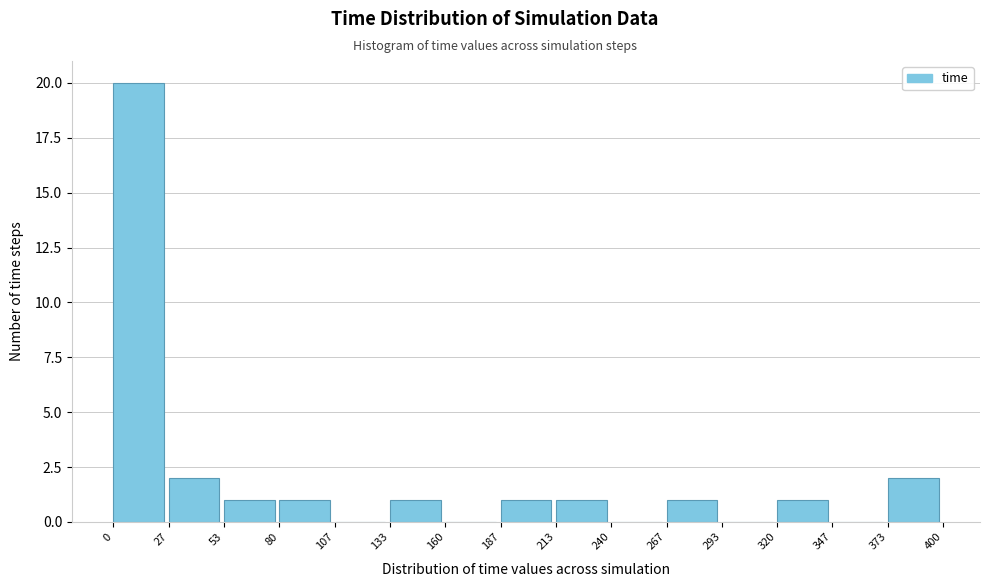

Reading left to right, list every bar in this chart as the range it spans on the x-axis followed by its height. The values are not printed on the chart, so give them approximately, as read against the axis.

0 to 27: 20
27 to 53: 2
53 to 80: 1
80 to 107: 1
107 to 133: 0
133 to 160: 1
160 to 187: 0
187 to 213: 1
213 to 240: 1
240 to 267: 0
267 to 293: 1
293 to 320: 0
320 to 347: 1
347 to 373: 0
373 to 400: 2